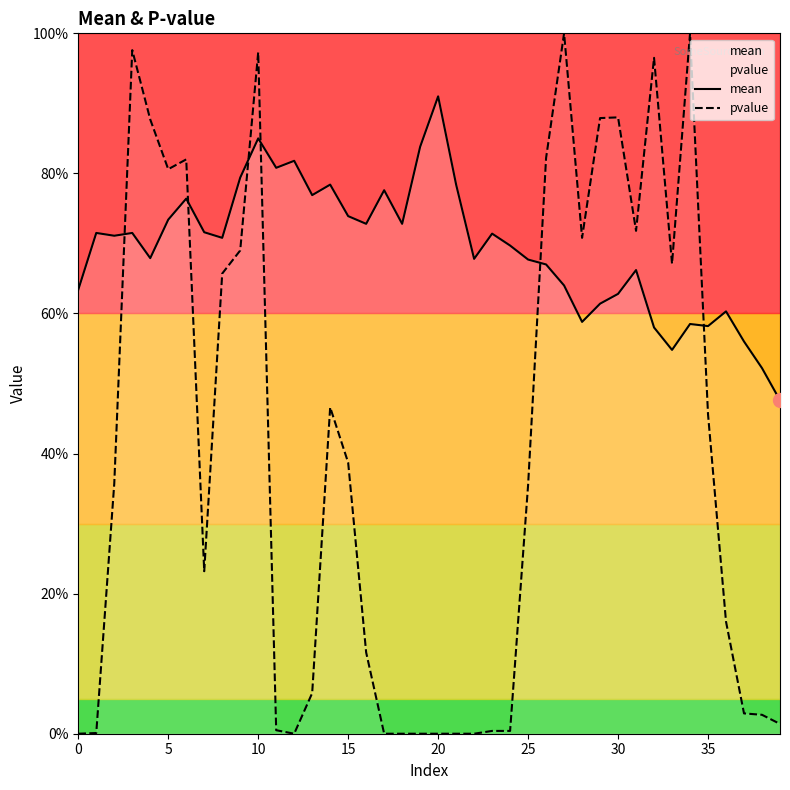

At which category is the sum across all series the highest?

10